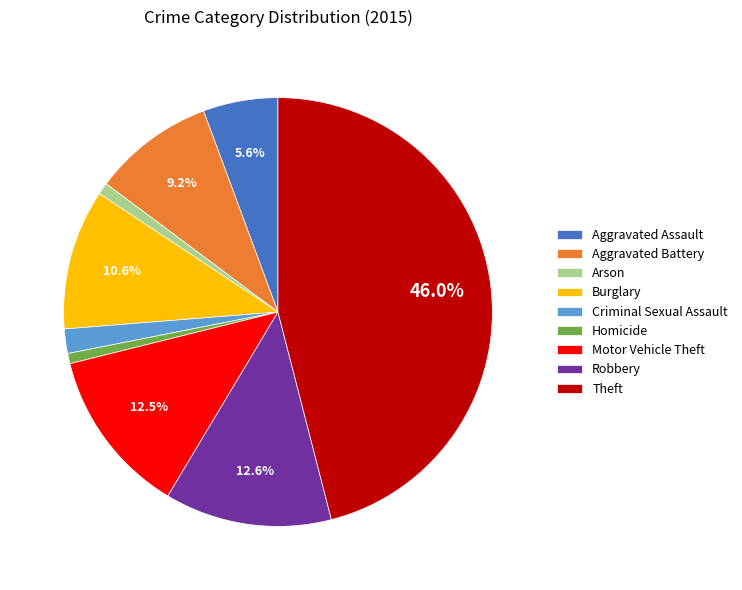

Combined, do Aggravated Battery and Motor Vehicle Theft account for over 50%?

No